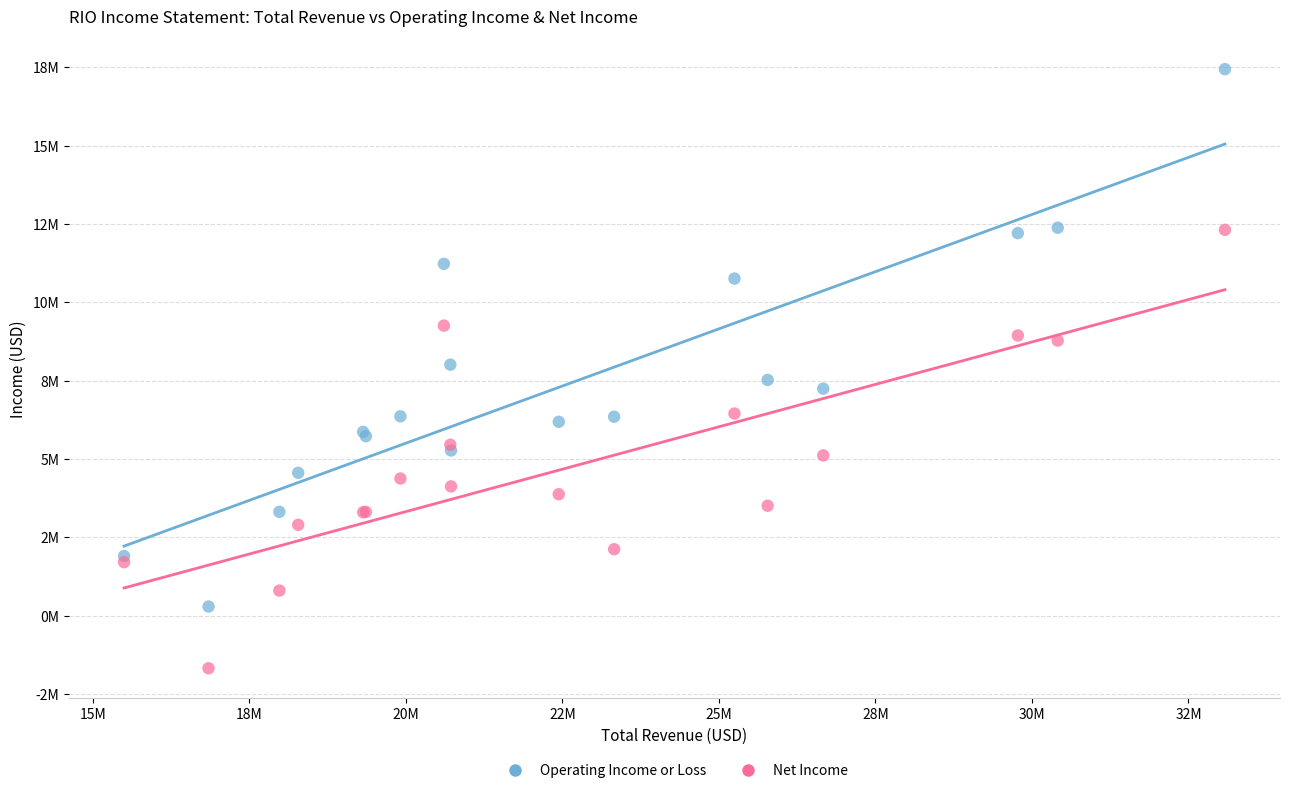

Which series contains the highest Y value?

Operating Income or Loss